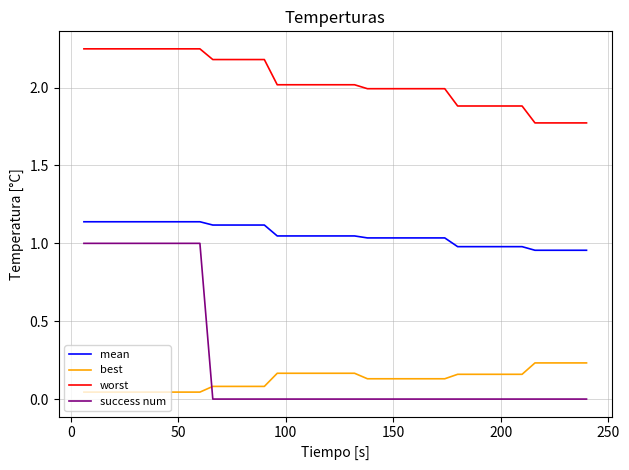

Rank the series by their maximum value, from lowest to highest.

best, success num, mean, worst